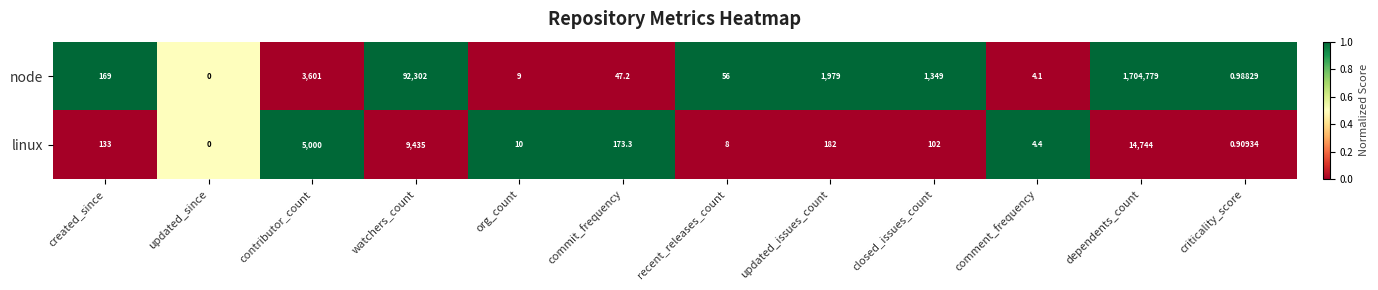

At which label is node closest to 852389?

watchers_count